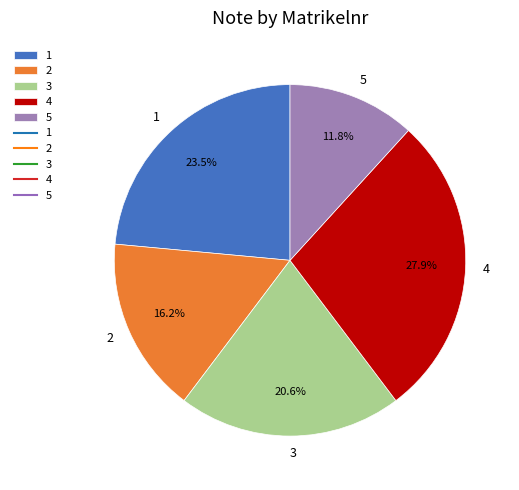

What is the largest slice in the pie chart?

4